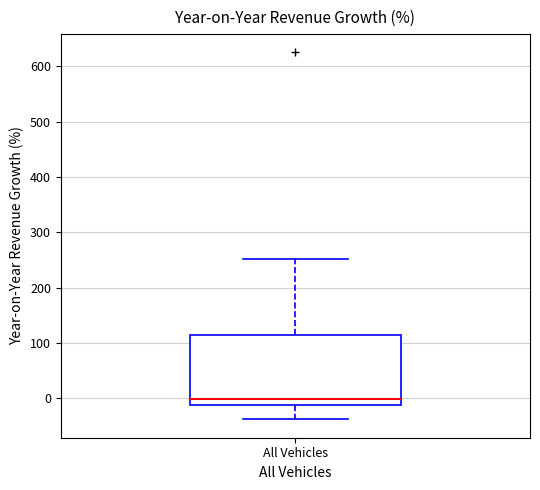

Where does the median line of the box for All Vehicles sit on the y-axis? The values are not printed on the chart, so give them approximately, as read against the axis.

0